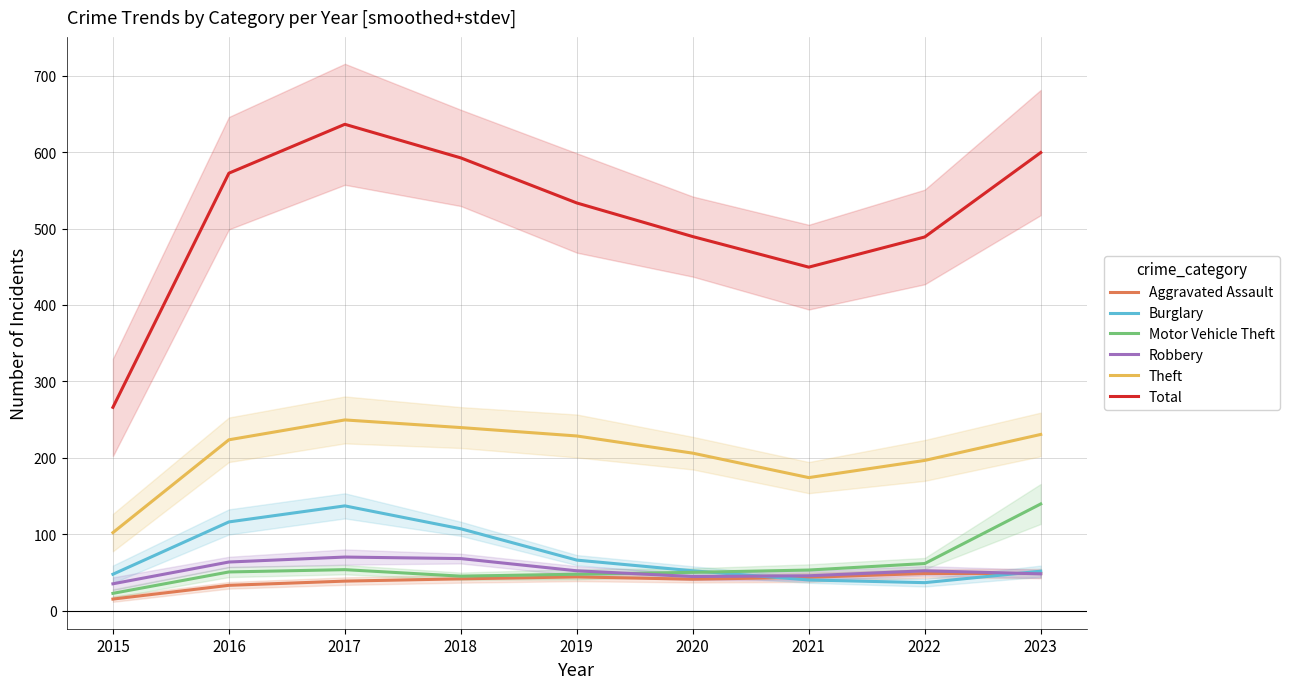

How many interior local valleys does the Theft series have?

1